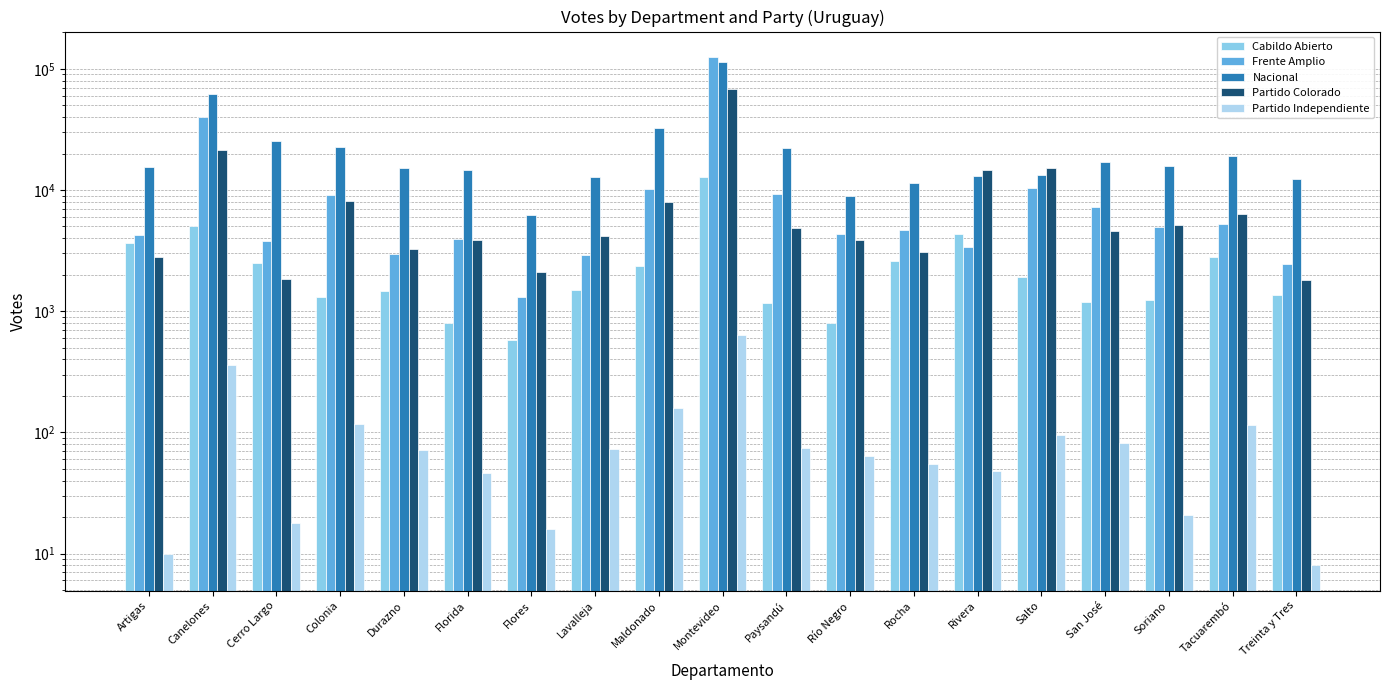

List the labels in order of Partido Independiente value, smallest first.

Treinta y Tres, Artigas, Flores, Cerro Largo, Soriano, Florida, Rivera, Rocha, Río Negro, Durazno, Lavalleja, Paysandú, San José, Salto, Tacuarembó, Colonia, Maldonado, Canelones, Montevideo